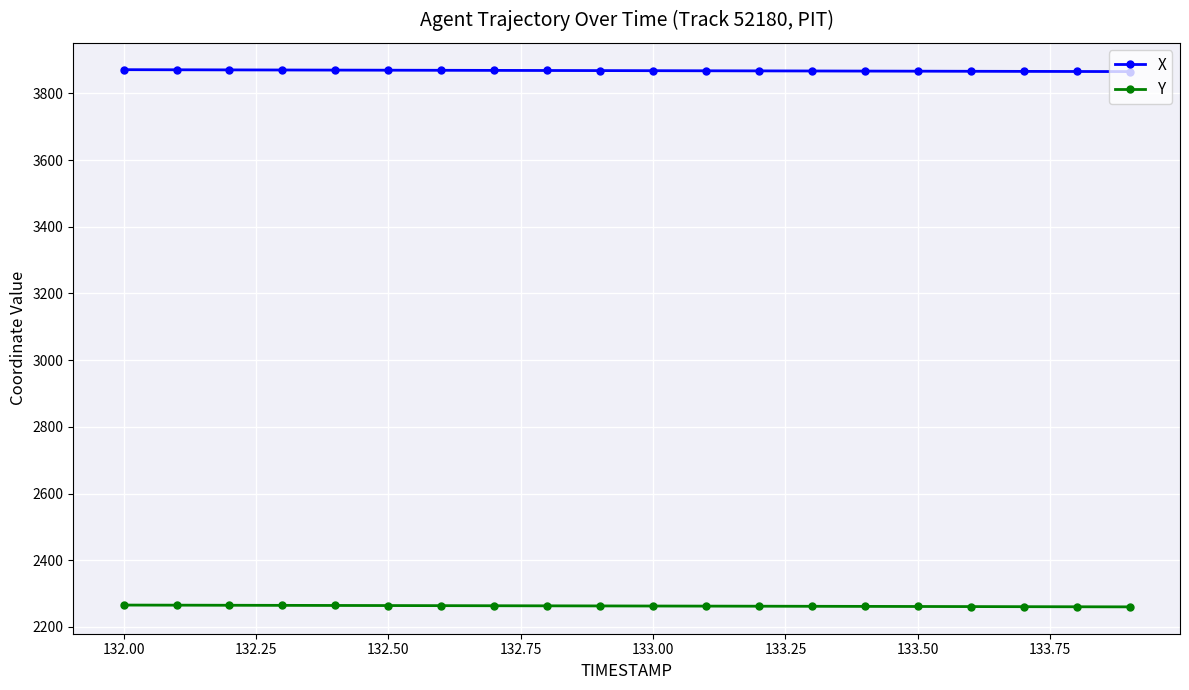

True or false: Y and X cross at least once.

False